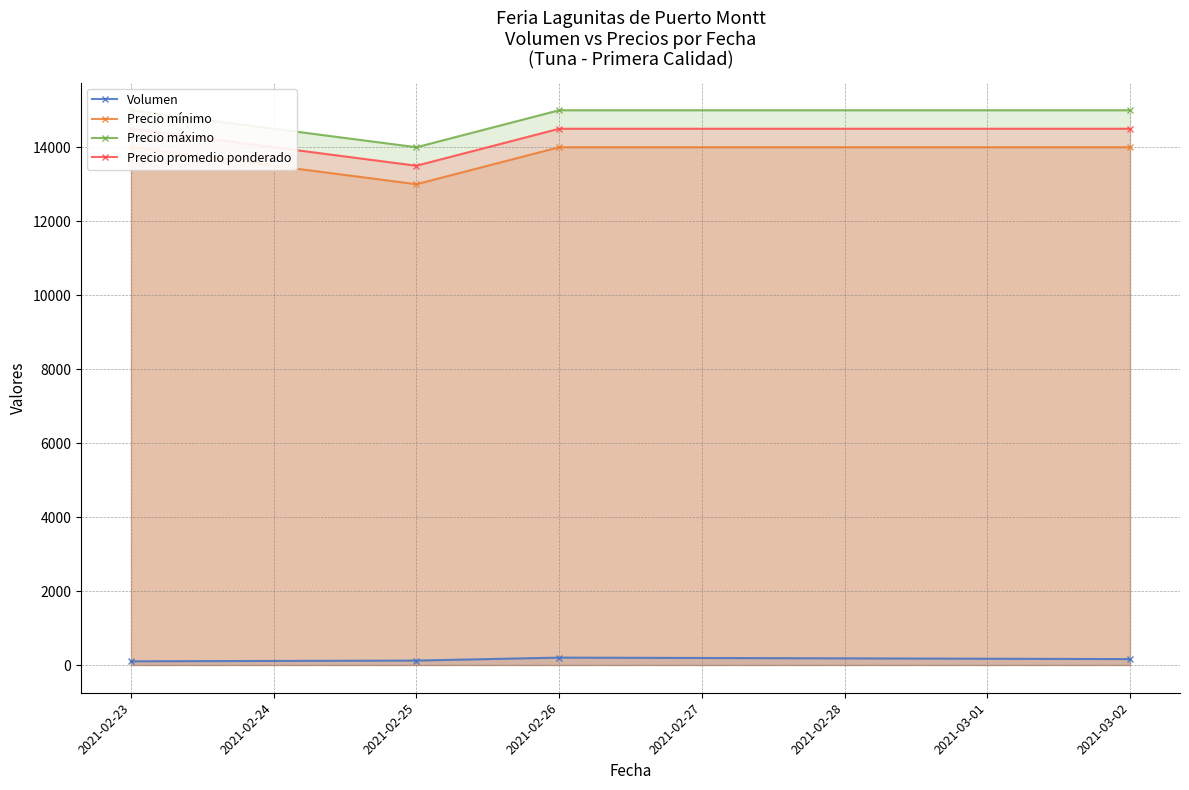

What is the difference between the maximum and minimum values in the Precio promedio ponderado series?

1000